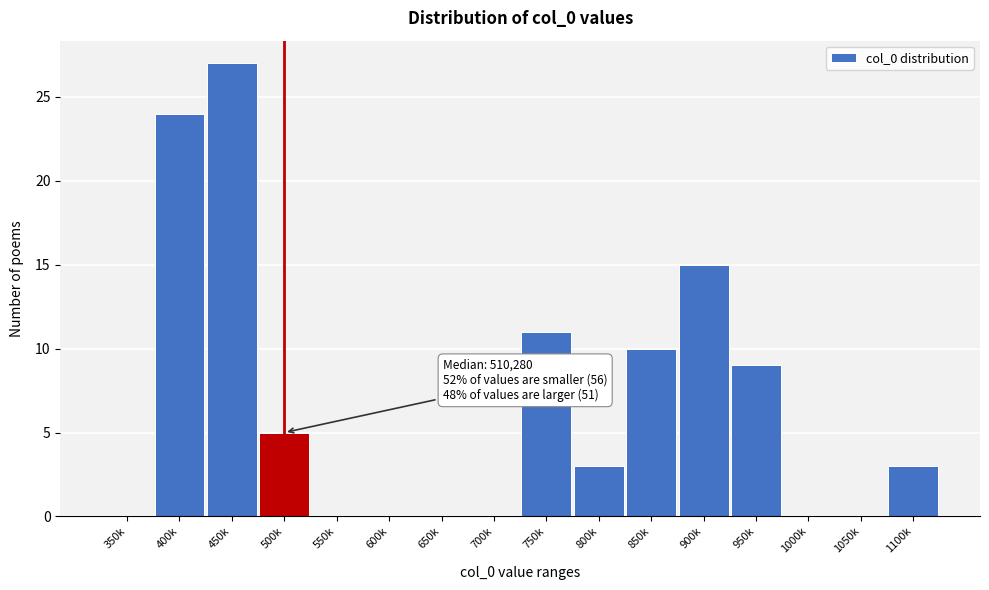

Reading left to right, transcribe all the data shown in this chart.

350k=0	400k=24	450k=27	500k=5	550k=0	600k=0	650k=0	700k=0	750k=11	800k=3	850k=10	900k=15	950k=9	1000k=0	1050k=0	1100k=3